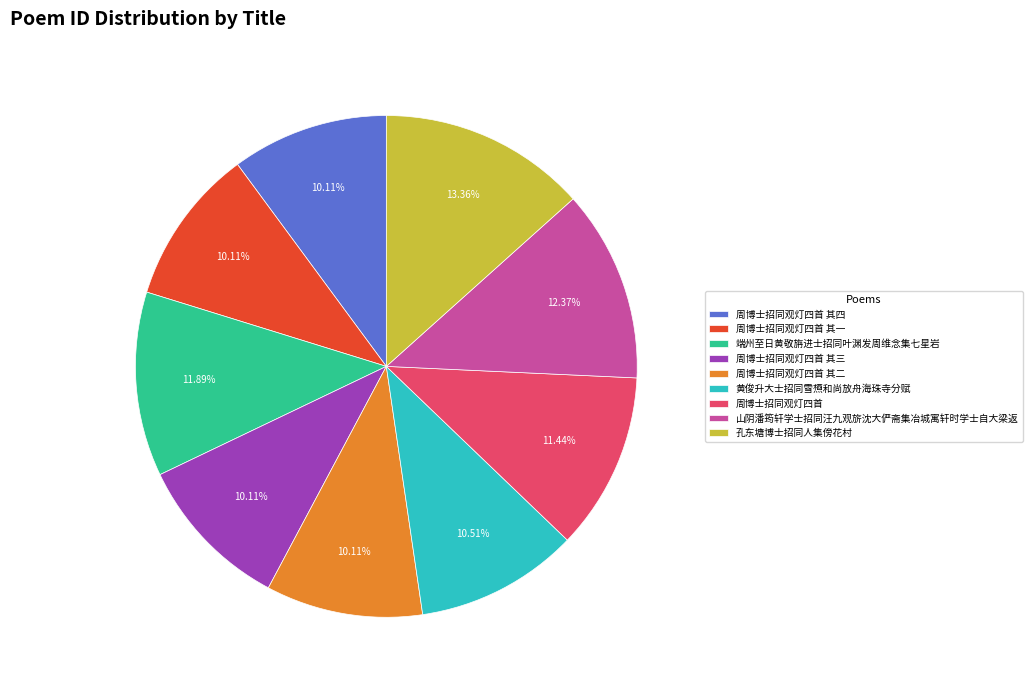

Is it true that 周博士招同观灯四首 其三 is 17% of the pie?

False